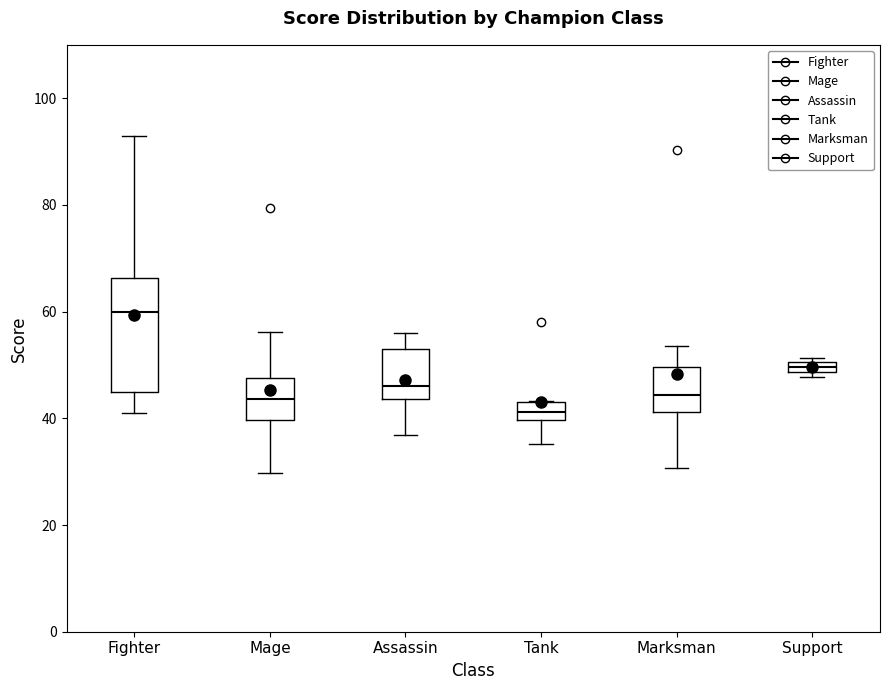

Which box has the lowest median line?

Tank